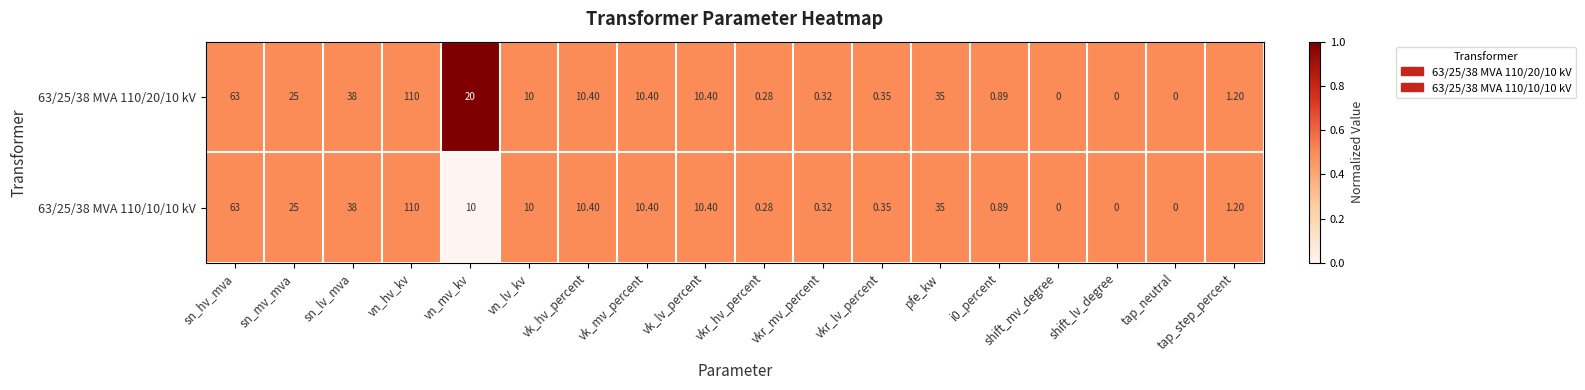

Which label corresponds to the largest value in the chart?

vn_hv_kv